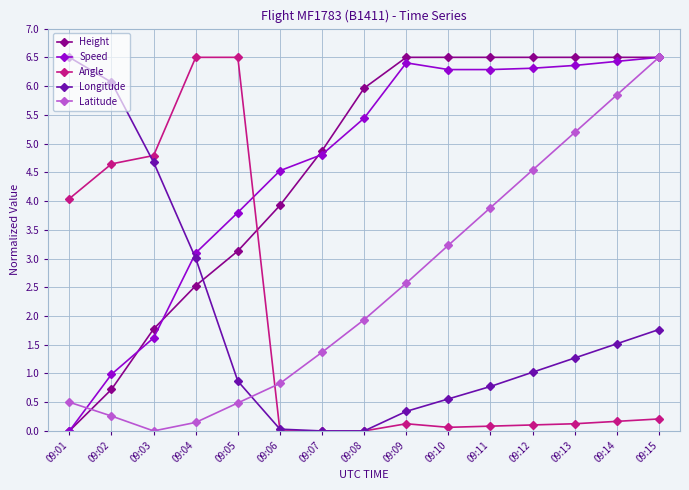

How many data points in Latitude are less than 1?

6